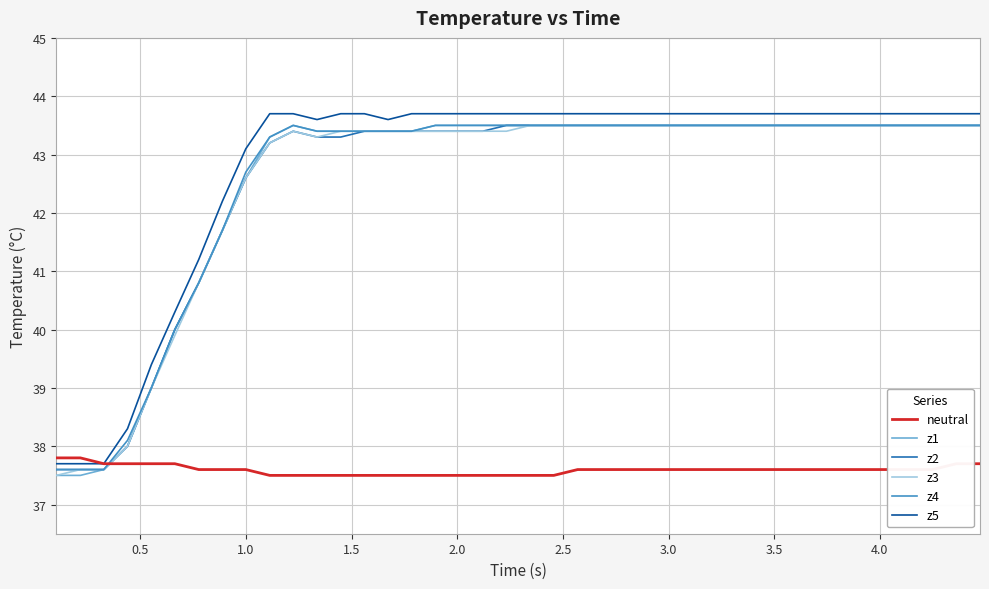

What is the highest value of the z1 series?

43.5